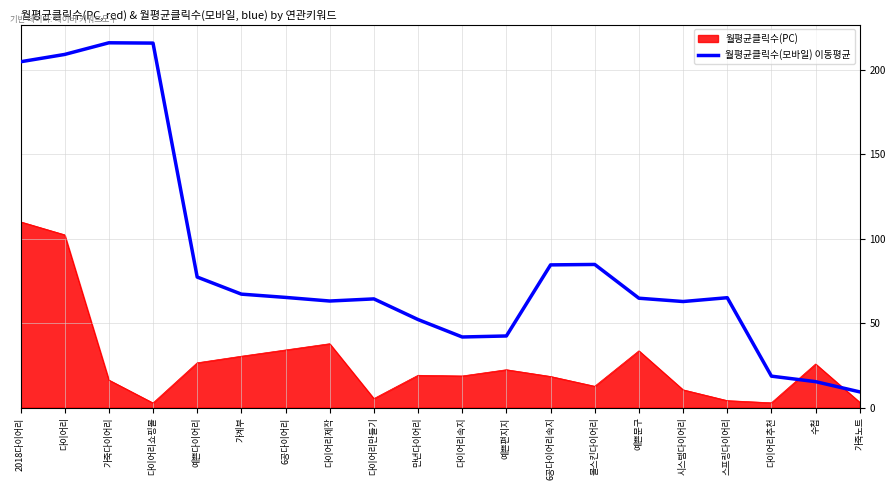

Count the number of data series in this chart.

2